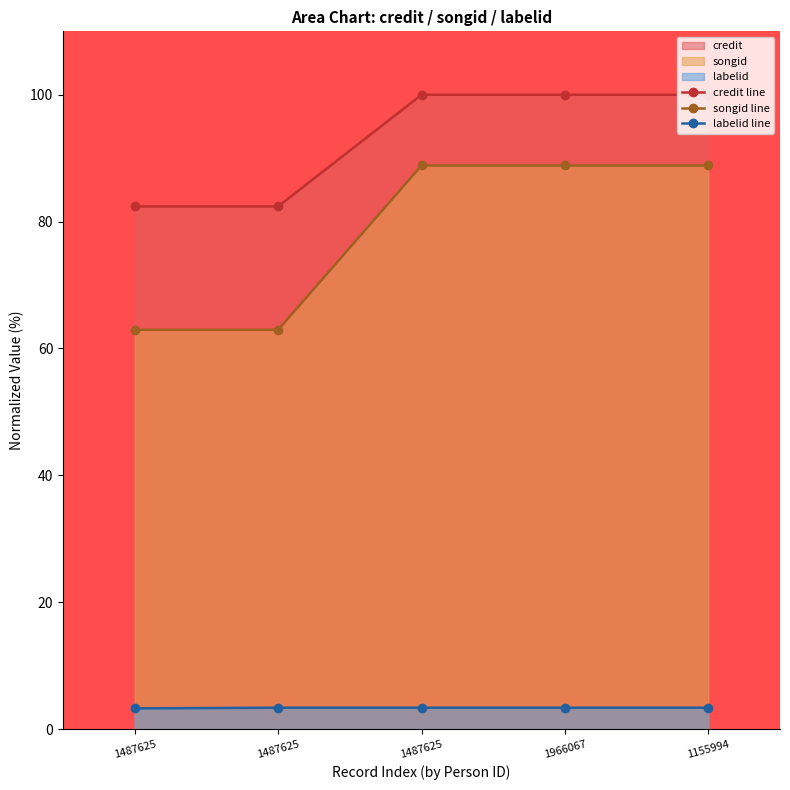

Count the number of categories in the chart.

5